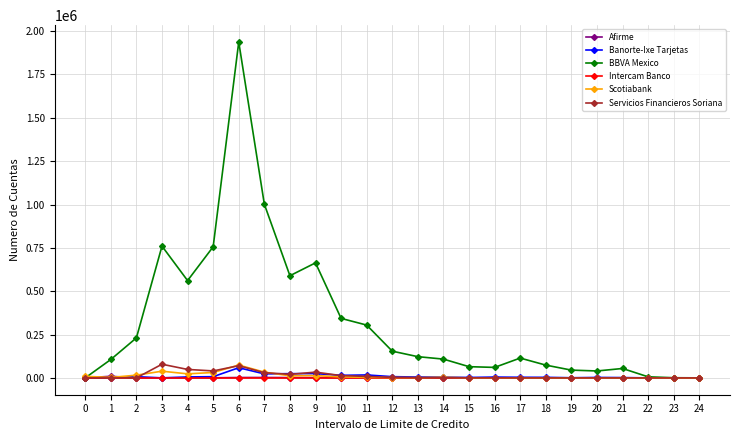

Which series has the largest range (max minus min)?

BBVA Mexico